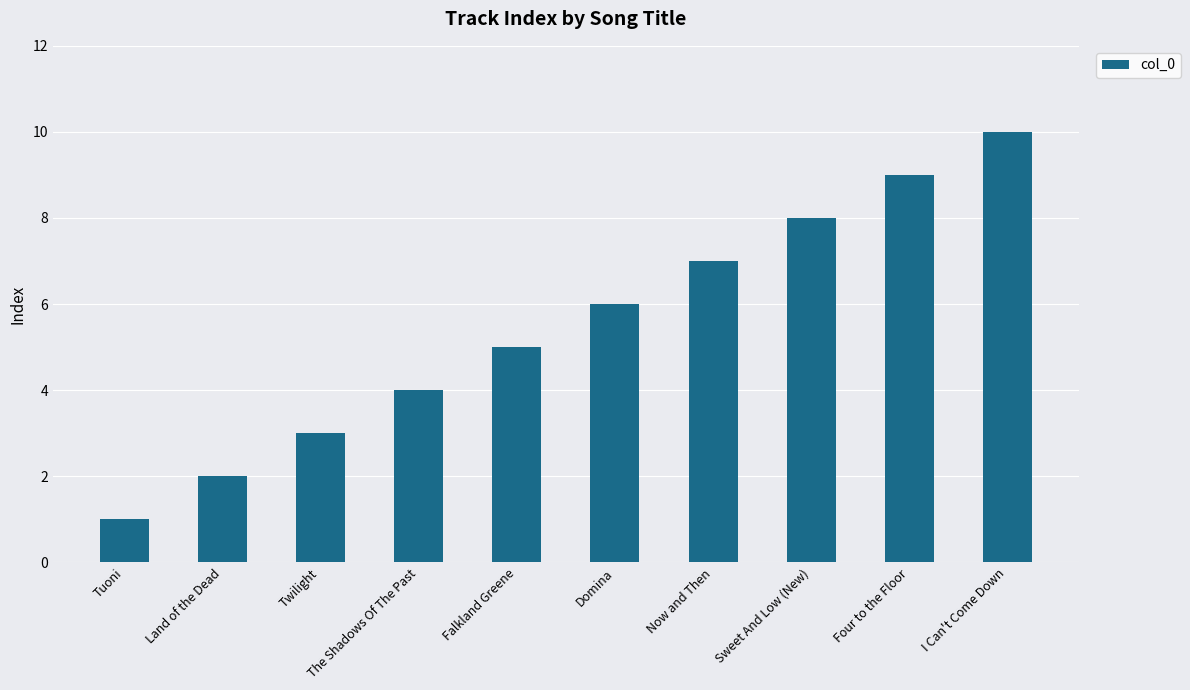

Rank the categories by value from highest to lowest.

I Can't Come Down, Four to the Floor, Sweet And Low (New), Now and Then, Domina, Falkland Greene, The Shadows Of The Past, Twilight, Land of the Dead, Tuoni